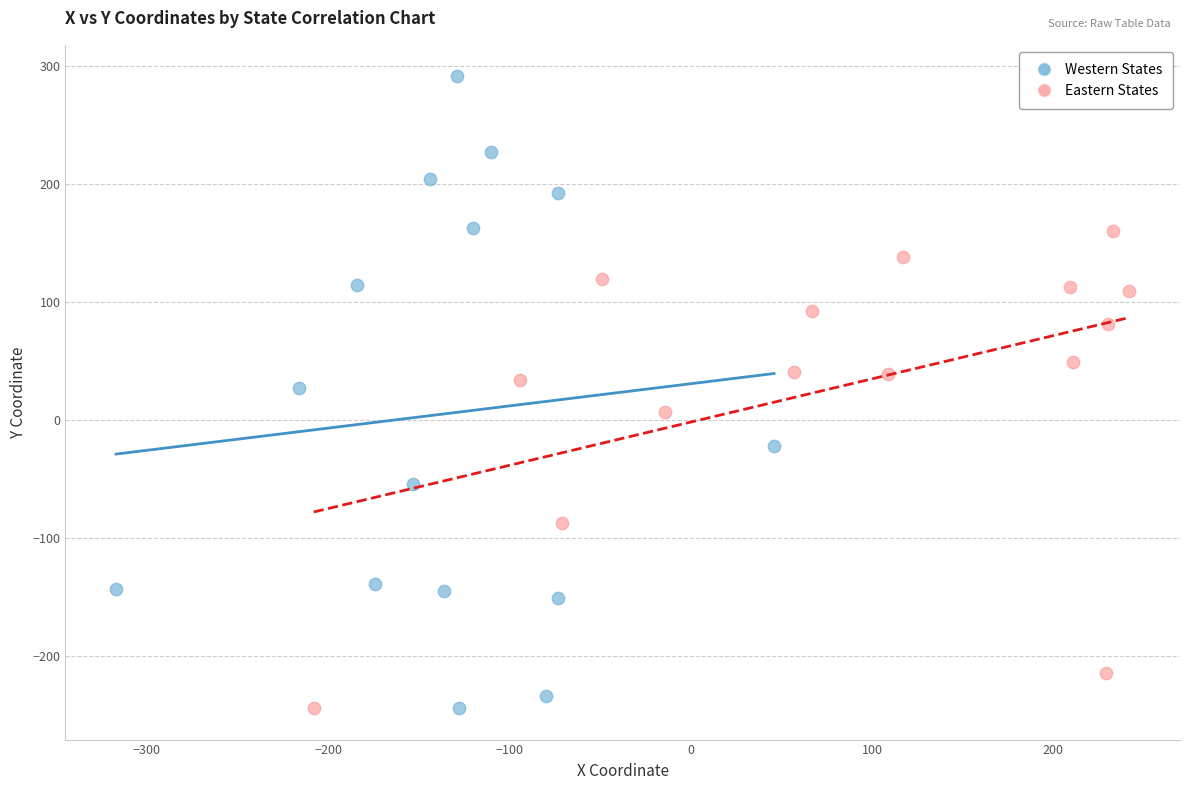

Which series has the largest Y range (max minus min)?

Western States